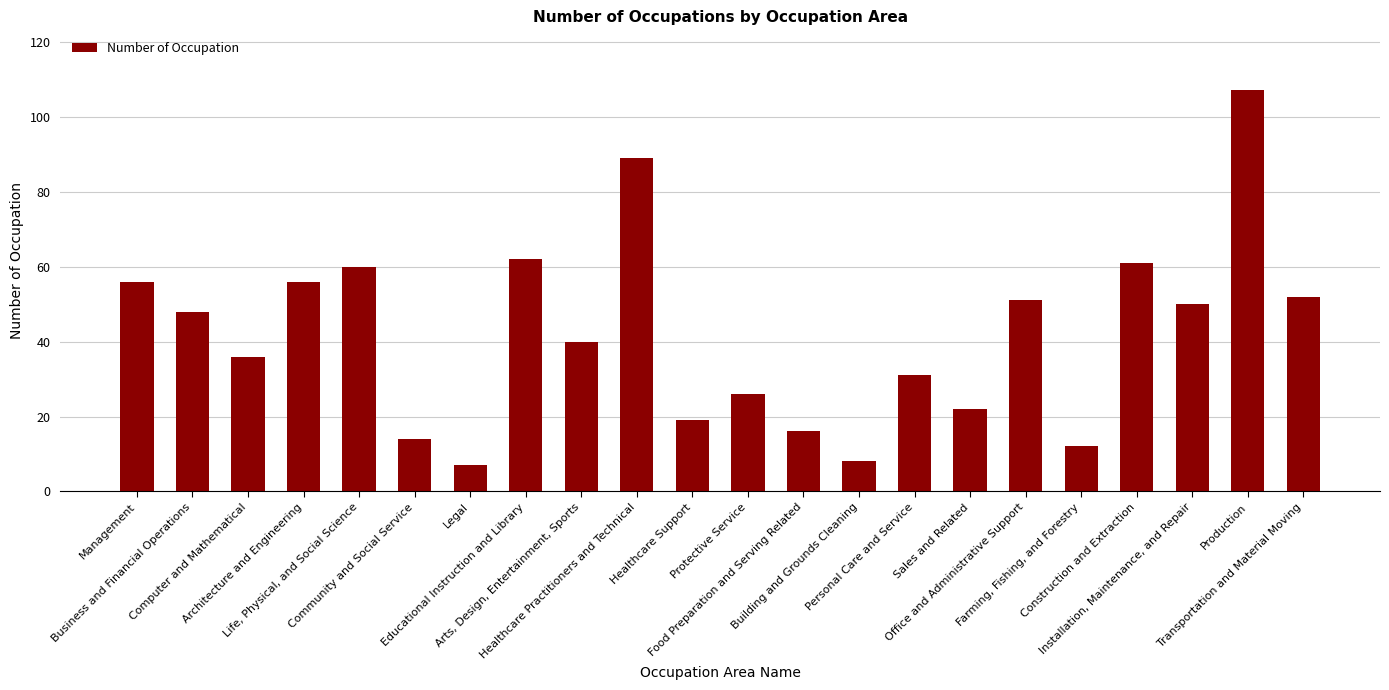

What is the smallest value displayed?

7